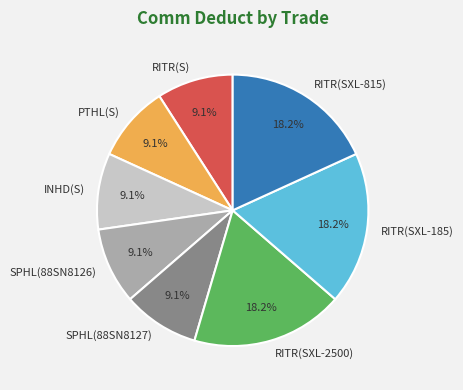

What percentage is NOT represented by SPHL(88SN8127)?

90.9%